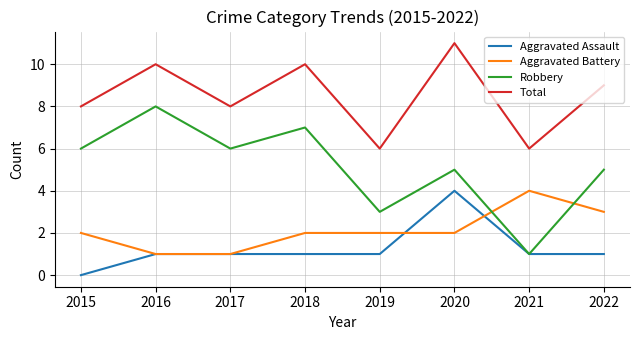

Rank the series at 2020 from highest to lowest value.

Total, Robbery, Aggravated Assault, Aggravated Battery